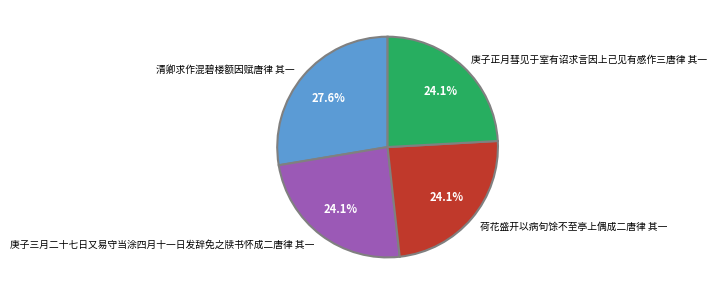

Does 清卿求作混碧楼额因赋唐律 其一 account for over 50% of the chart?

No